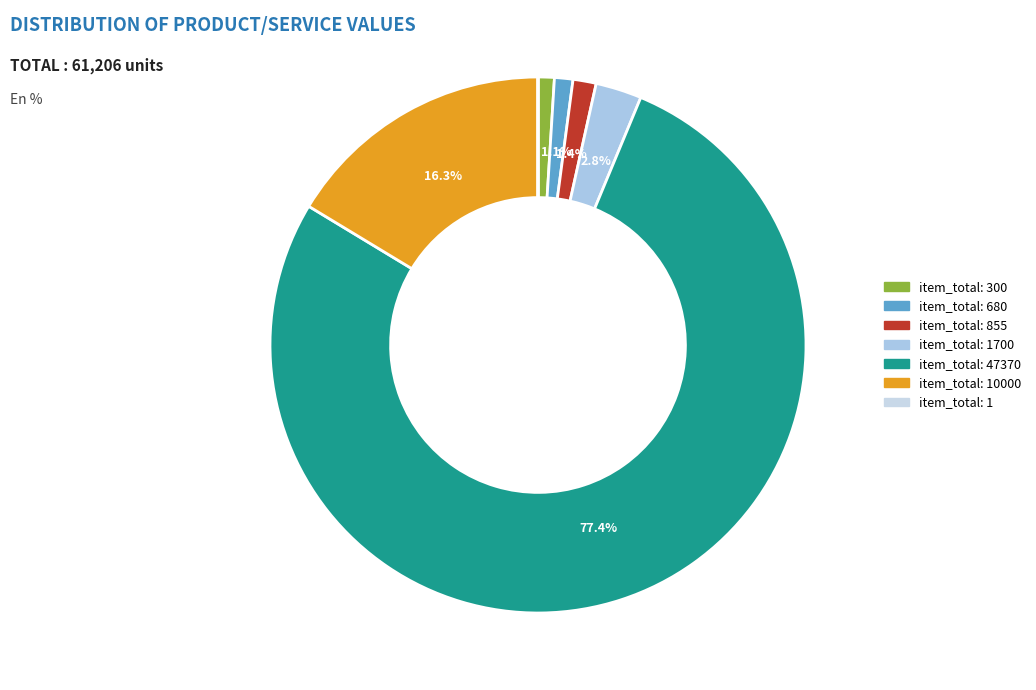

To the nearest percent, what is the difference between the largest and smallest slice percentages?

77%